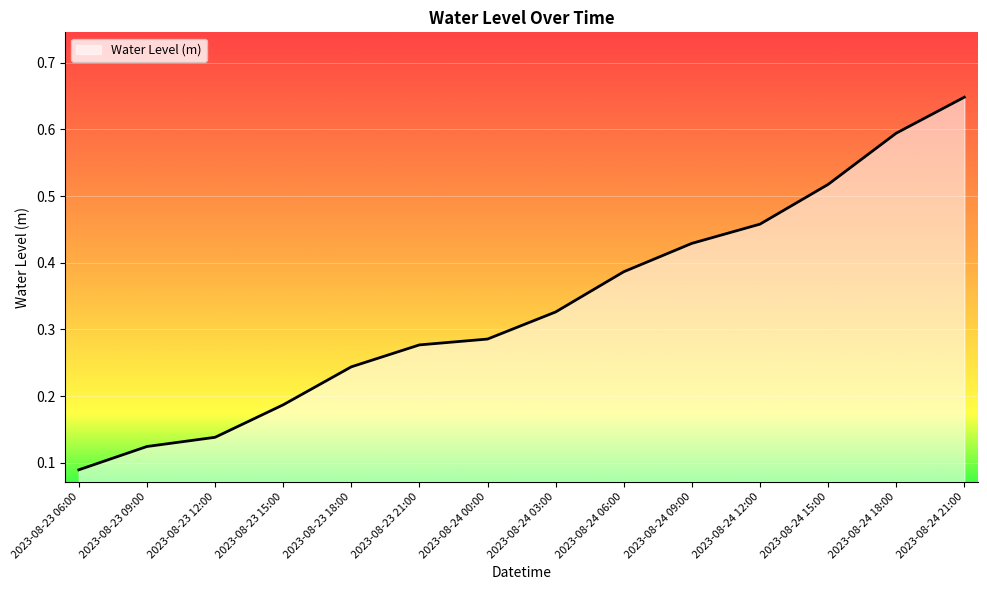

The value at 2023-08-24 12:00 is 0.3. True or false?

False